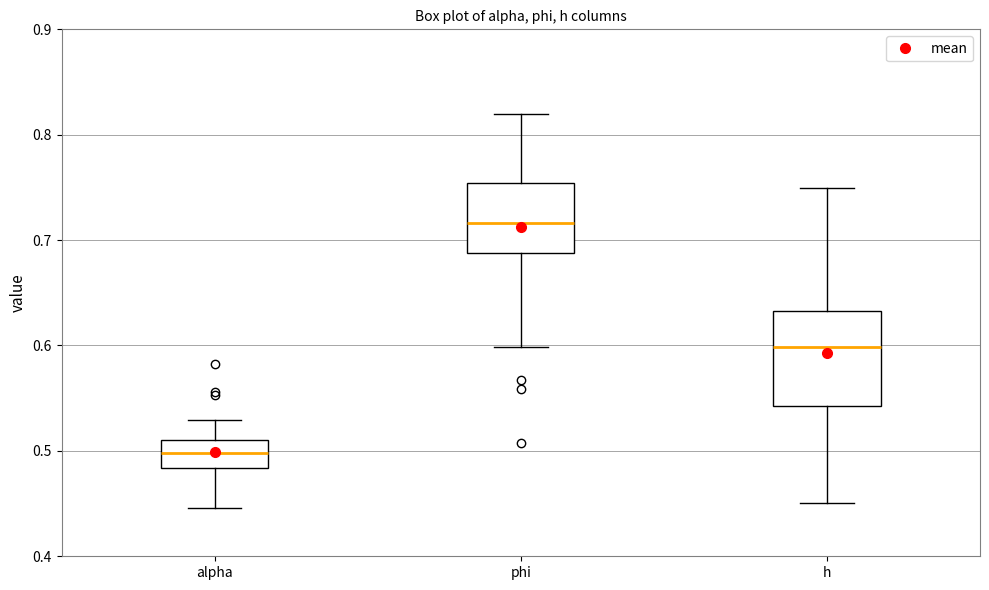

Which box's median line is the highest?

phi